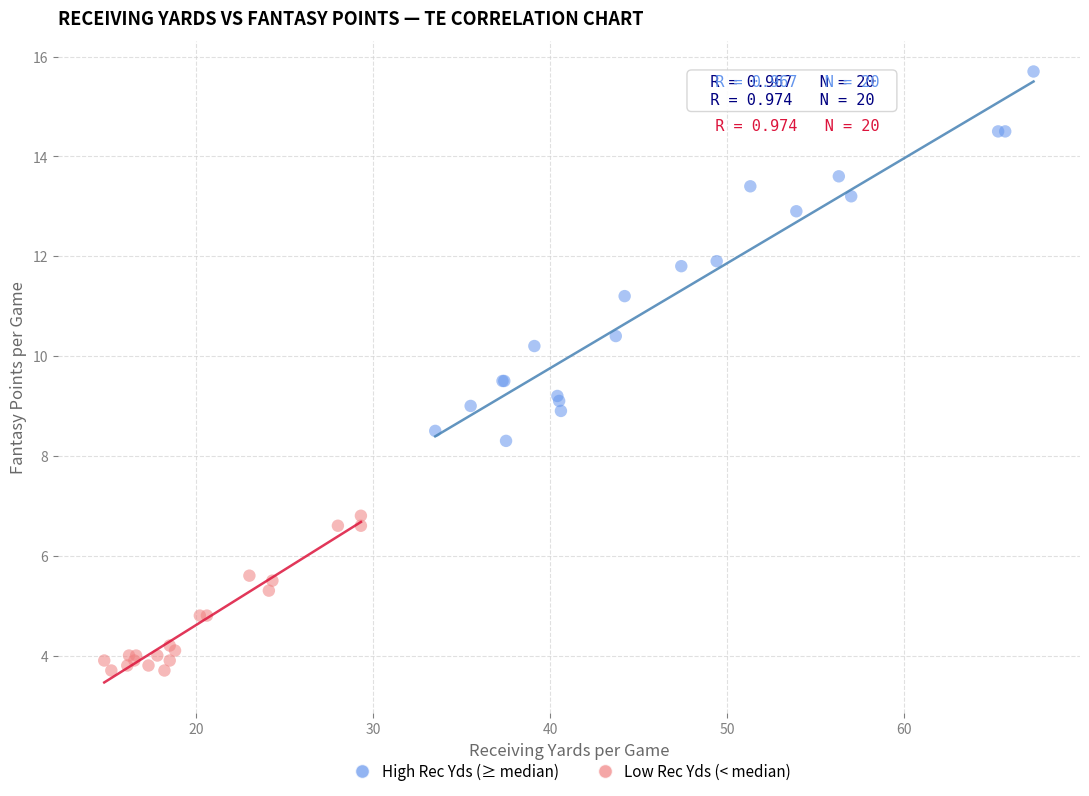

What are all the series names shown in the legend?

High Rec Yds (≥ median), Low Rec Yds (< median)